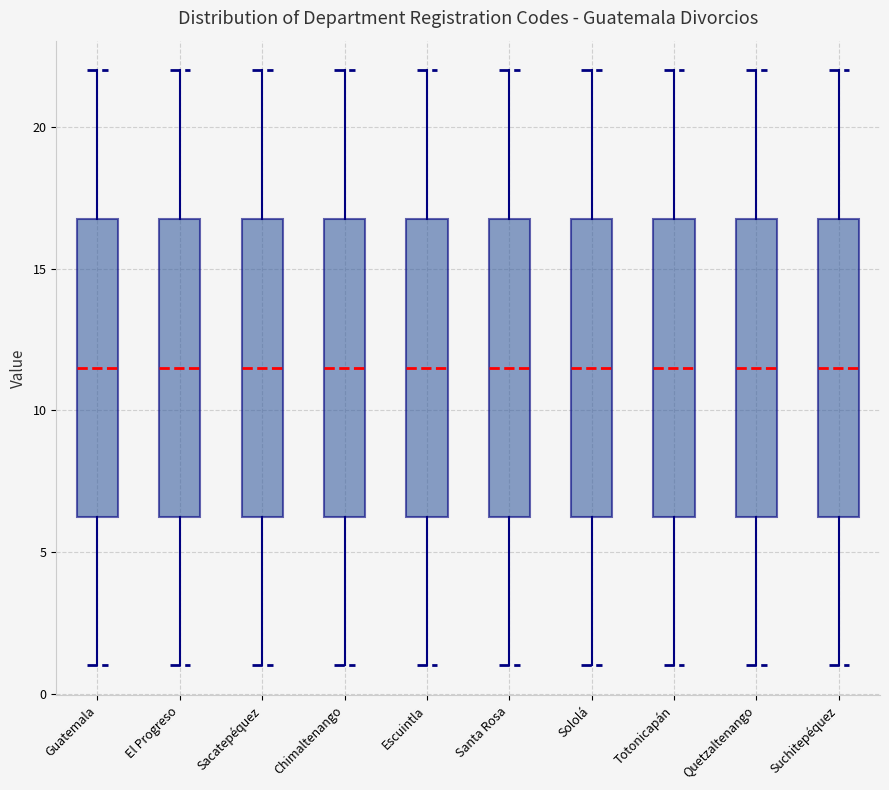

Where does the upper whisker of the box for Escuintla end on the y-axis? The values are not printed on the chart, so give them approximately, as read against the axis.

22.0